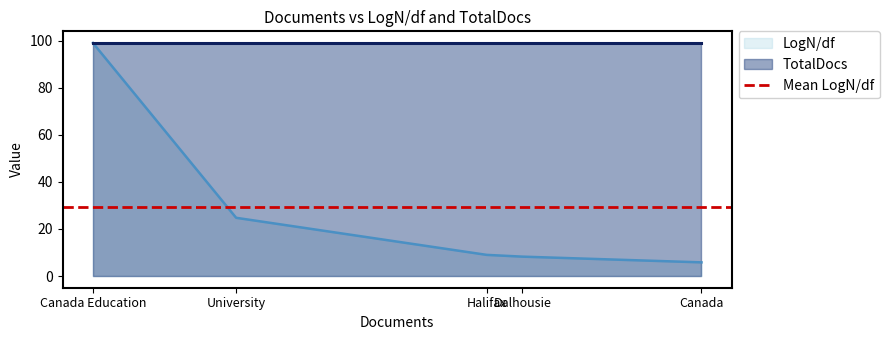

Rank the series at Halifax from highest to lowest value.

TotalDocs, LogN/df